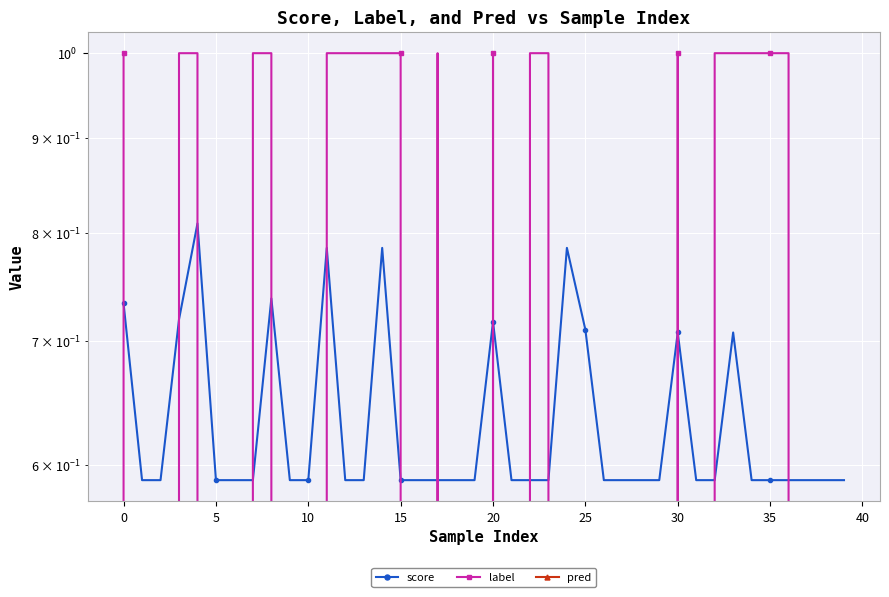

Which has a higher value, 30 or 31?

30